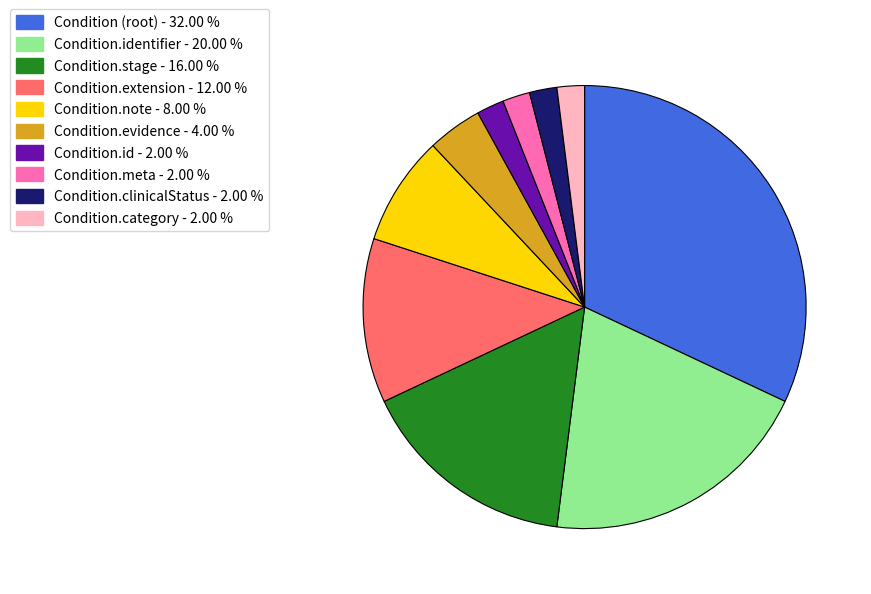

Is there any slice that represents more than half of the pie?

No